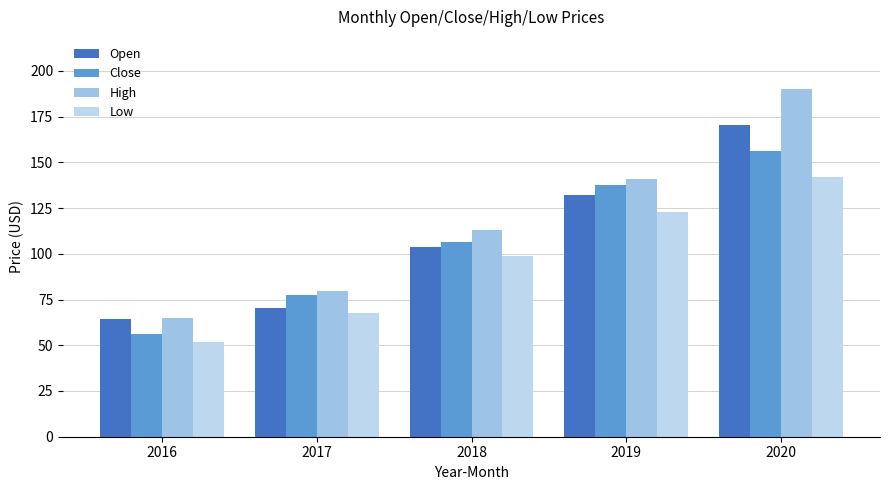

Are the bars grouped side by side (vs. stacked)?

Yes